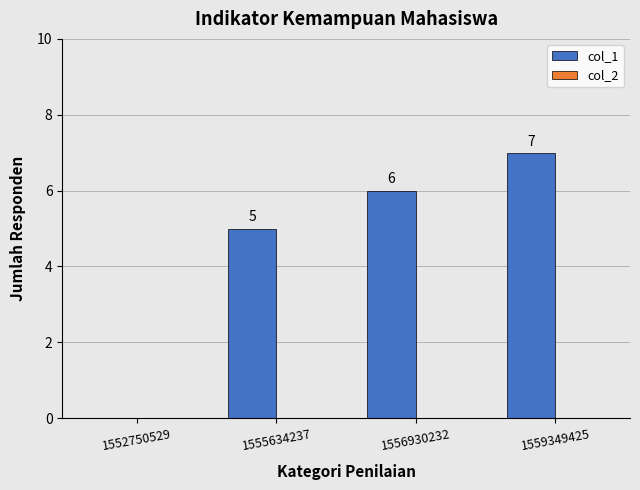

What is the sum of all values?

18